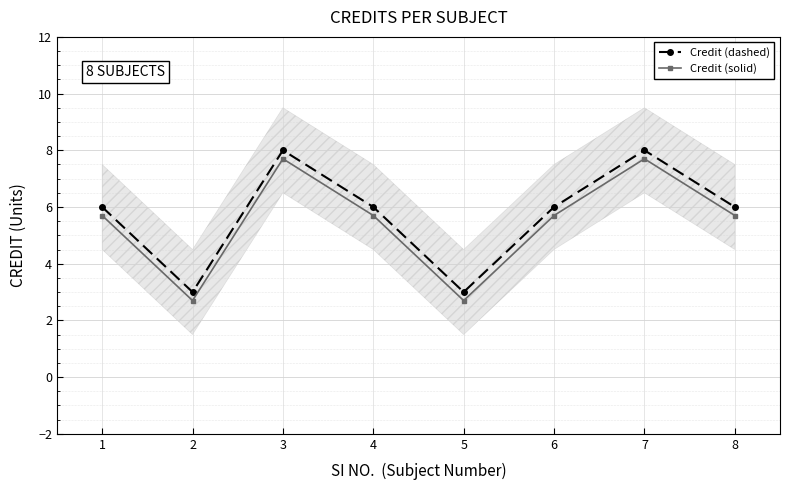

True or false: Credit (dashed) and Credit (solid) cross at least once.

False